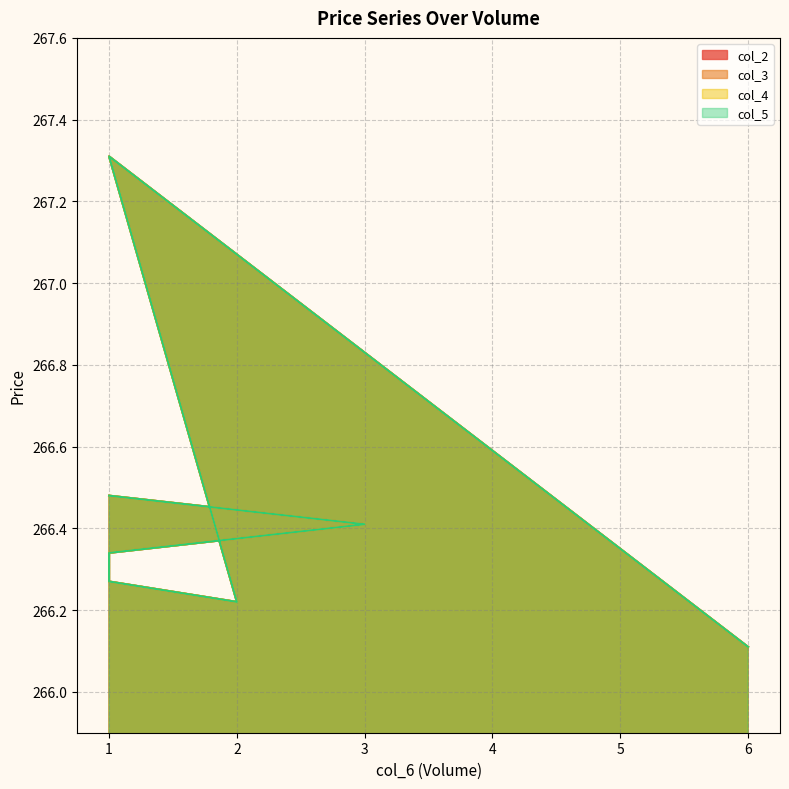

At which category does col_3 reach its first local peak?

1